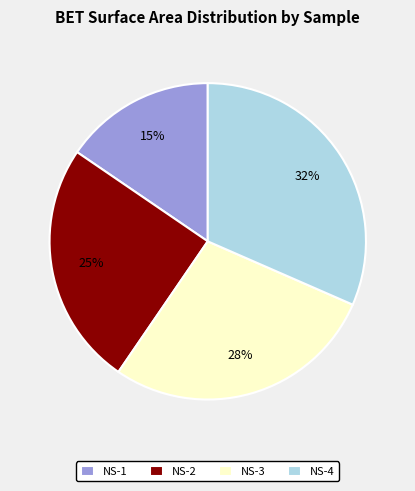

Between NS-4 and NS-2, which is larger?

NS-4